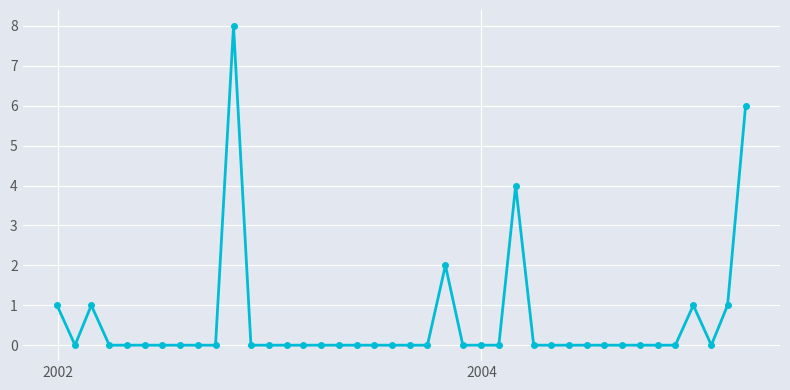

What is the difference between the maximum and minimum values?

8